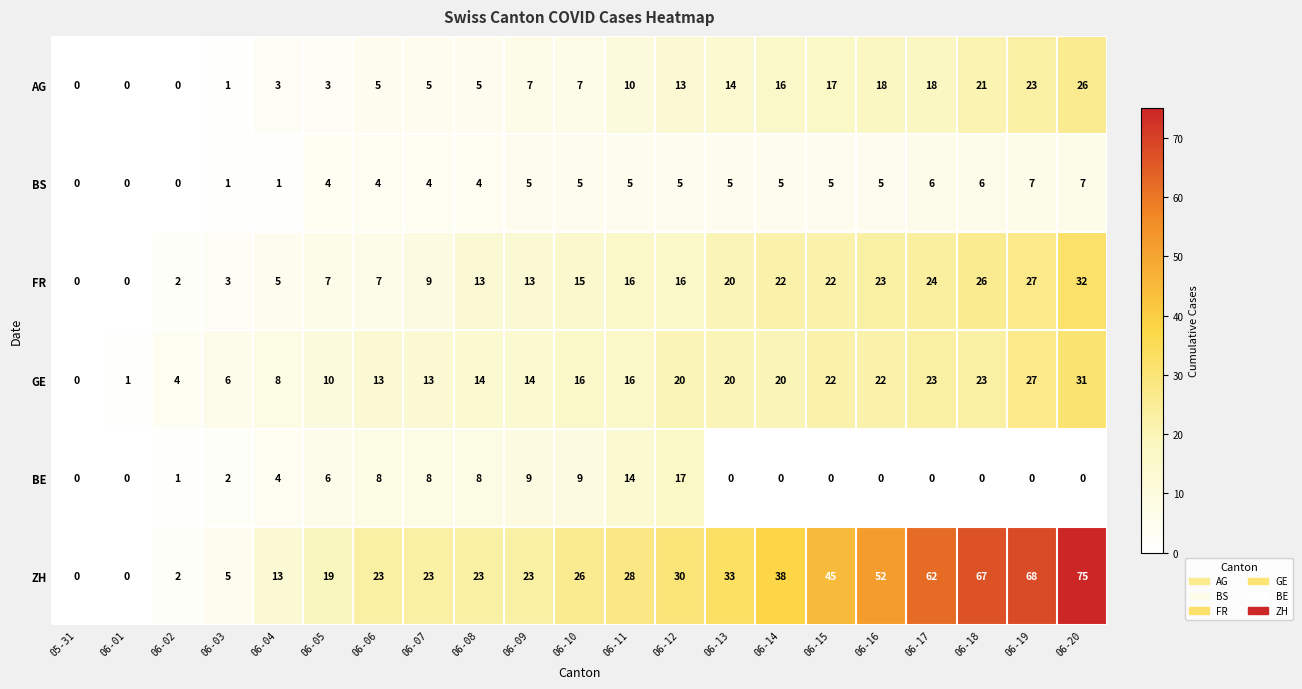

List the series in order of their peak value, highest first.

ZH, FR, GE, AG, BE, BS